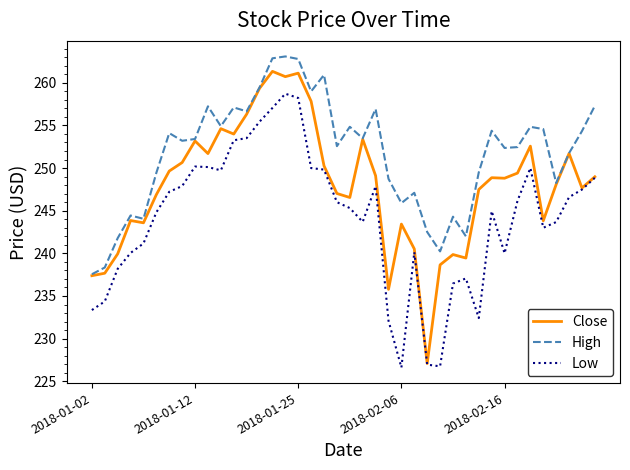

List the series in order of their overall mean, highest first.

High, Close, Low